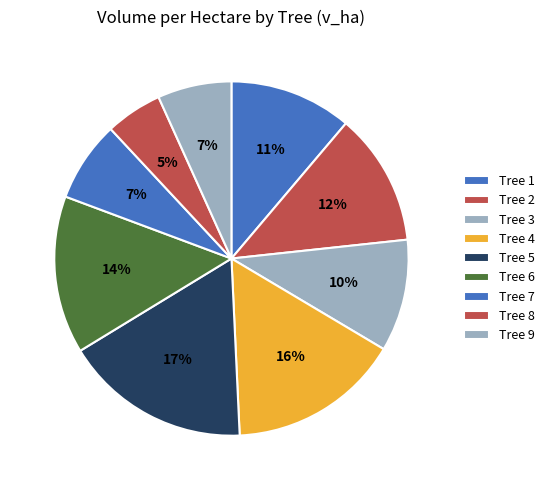

To the nearest percent, what is the difference between the largest and smallest slice percentages?

12%